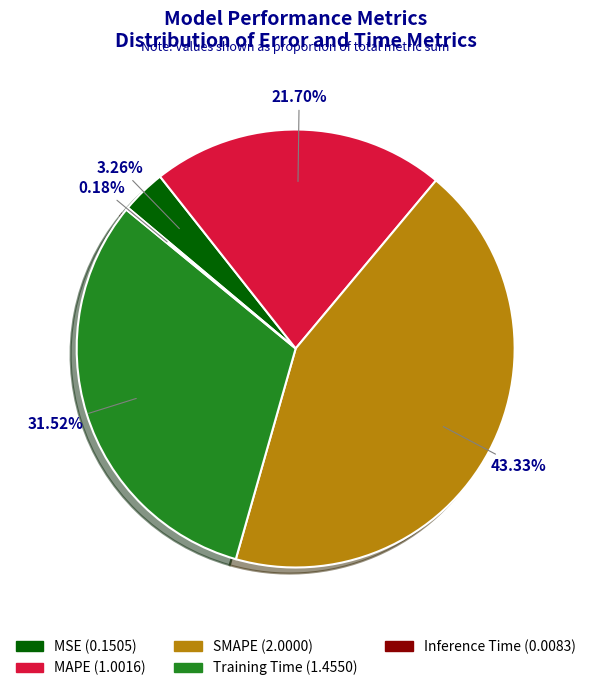

The SMAPE slice represents 57% of the pie. True or false?

False